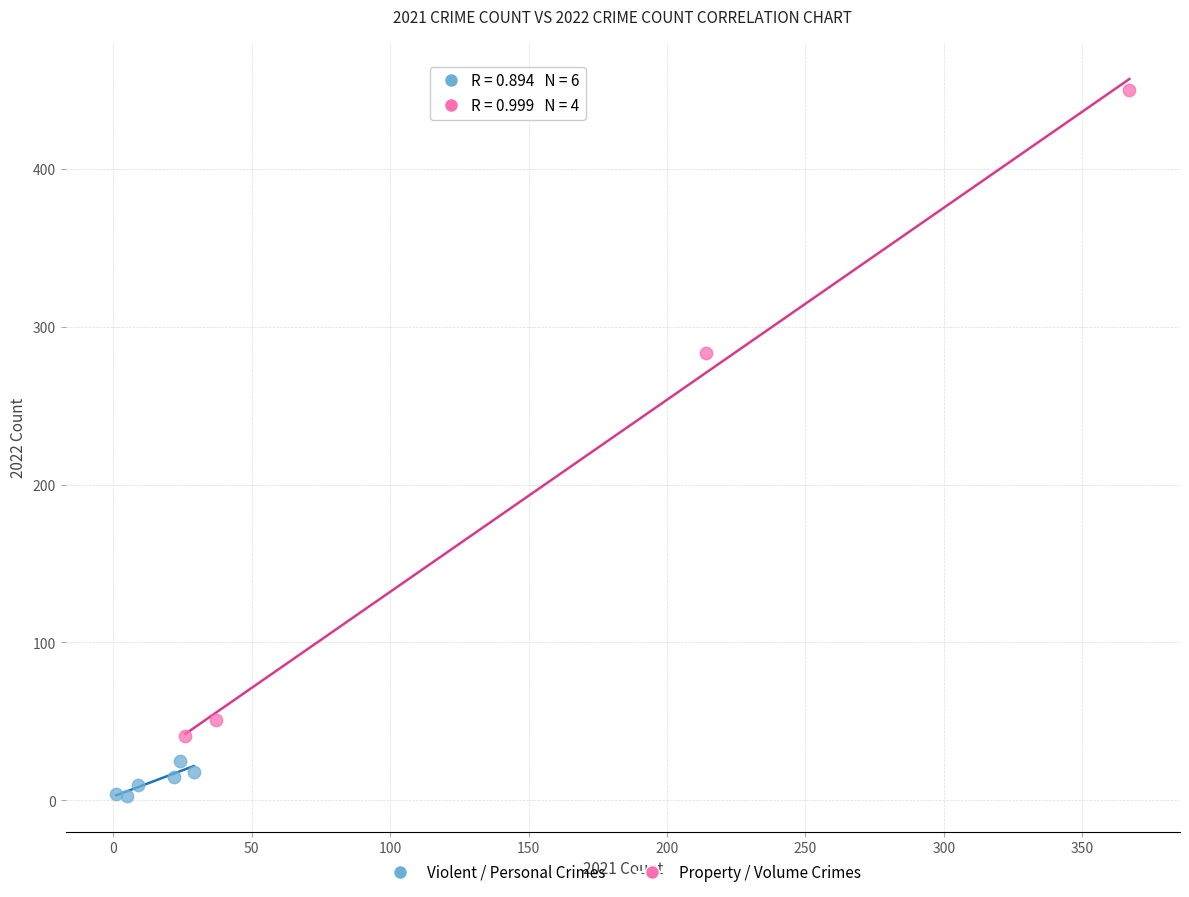

Which series reaches the maximum Y coordinate?

Property / Volume Crimes